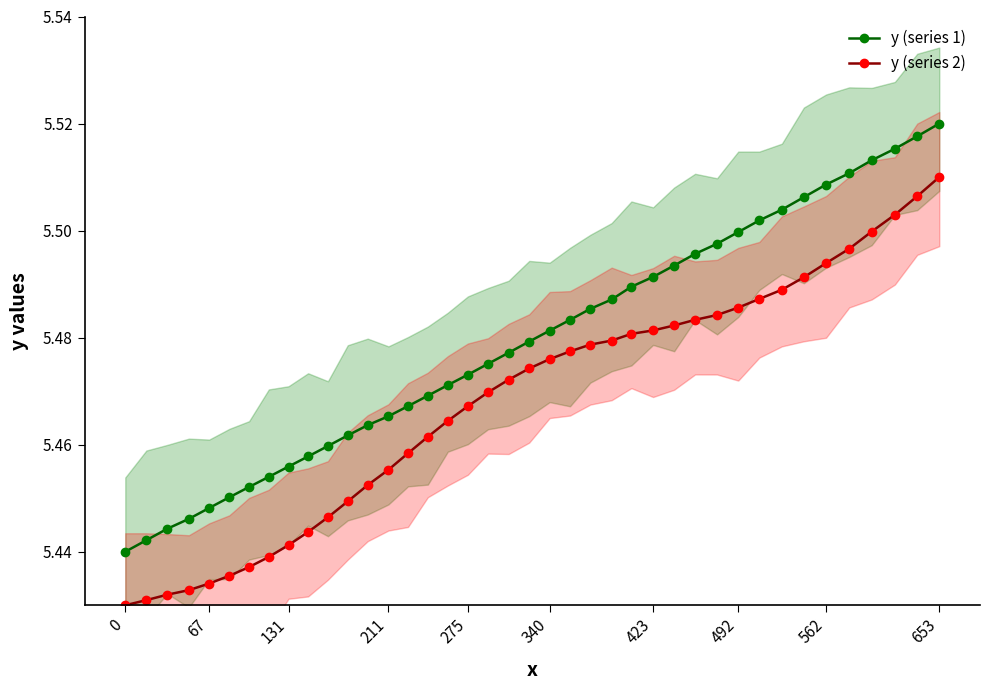

True or false: y (series 2) has more than 1 points higher than both neighbors.

False